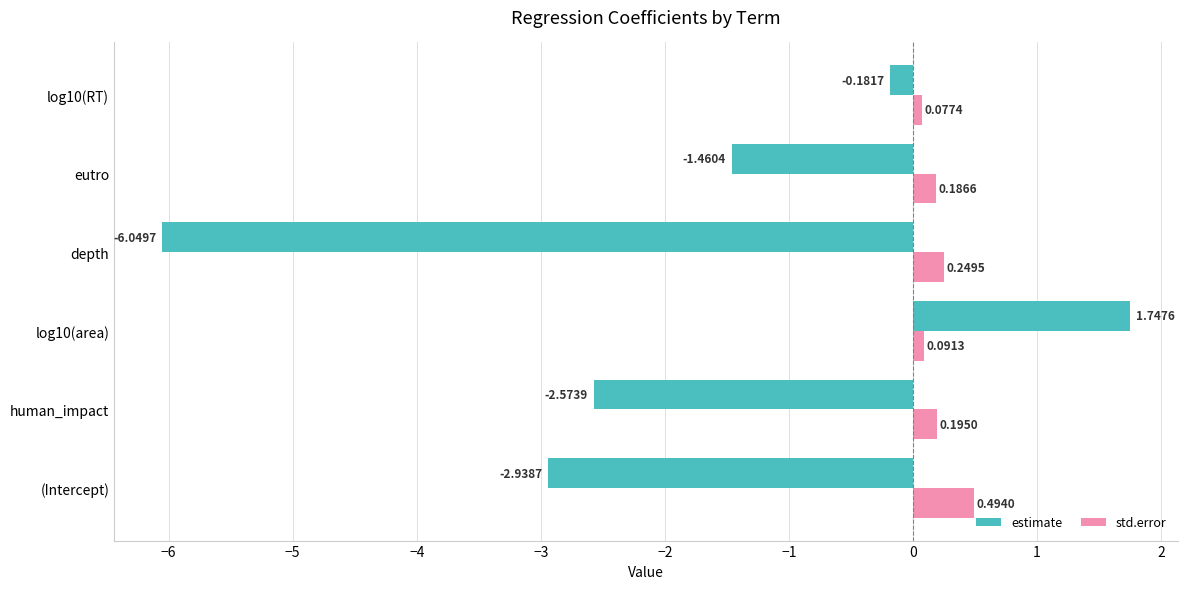

What is the total value across all series at (Intercept)?

-2.4